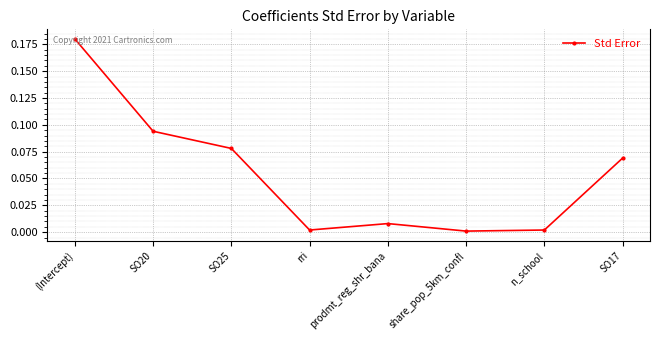

What position from the left is (Intercept)?

1